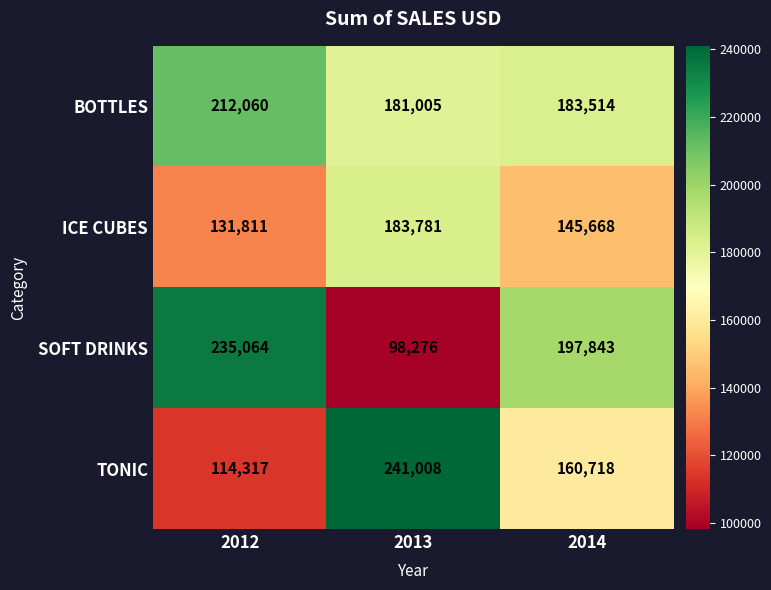

What is the sum of all SOFT DRINKS values?

531183